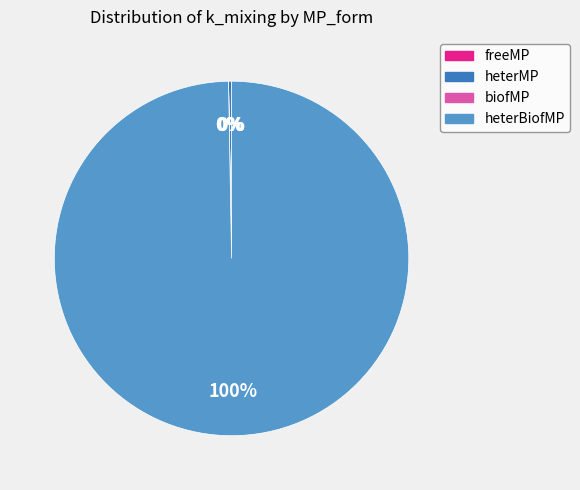

To the nearest percent, what is the difference between the largest and smallest slice percentages?

100%